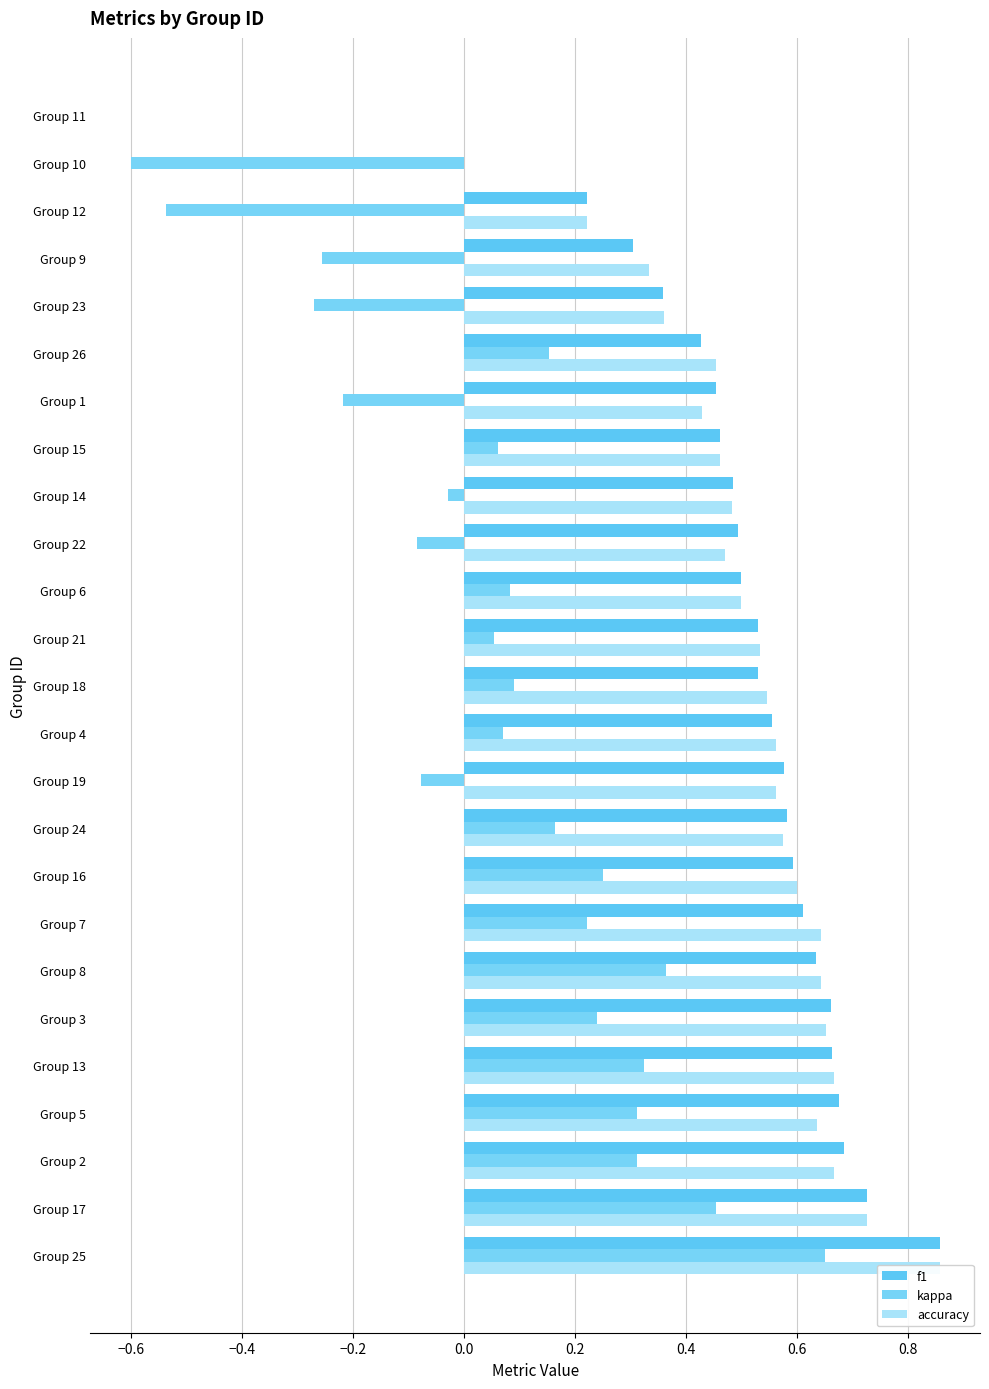

The accuracy series shows 0.4 at Group 2. True or false?

False